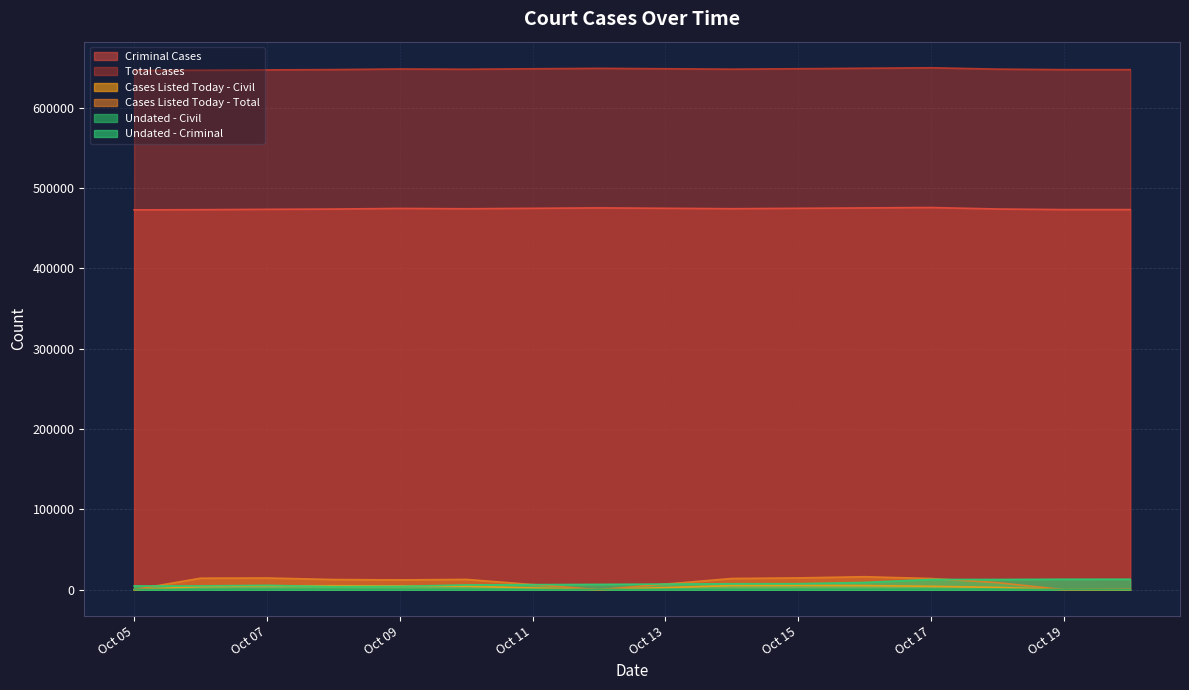

What is the greatest value displayed?

649854